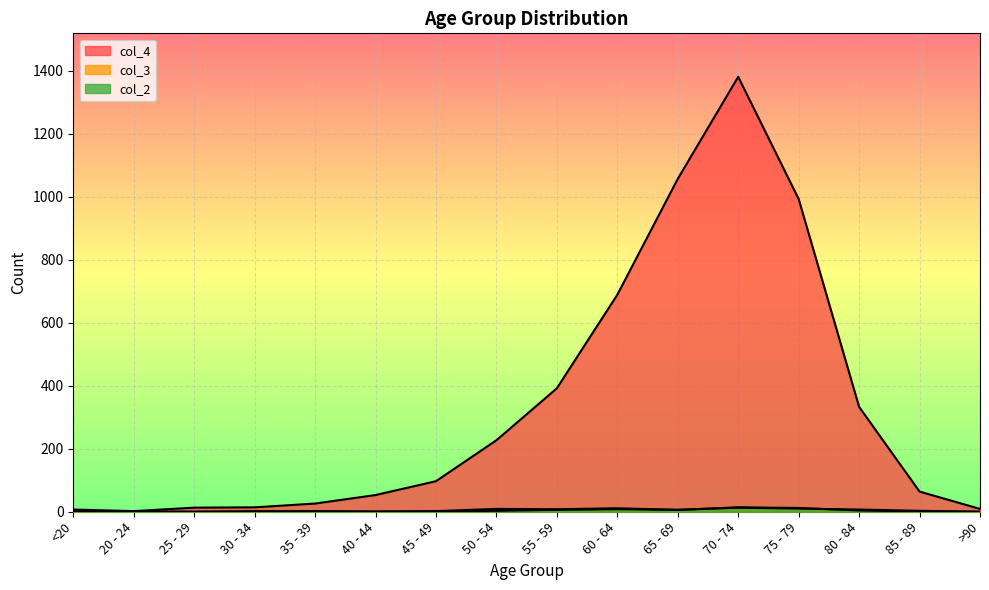

What is the difference between the second highest and minimum values in the col_4 series?

1055